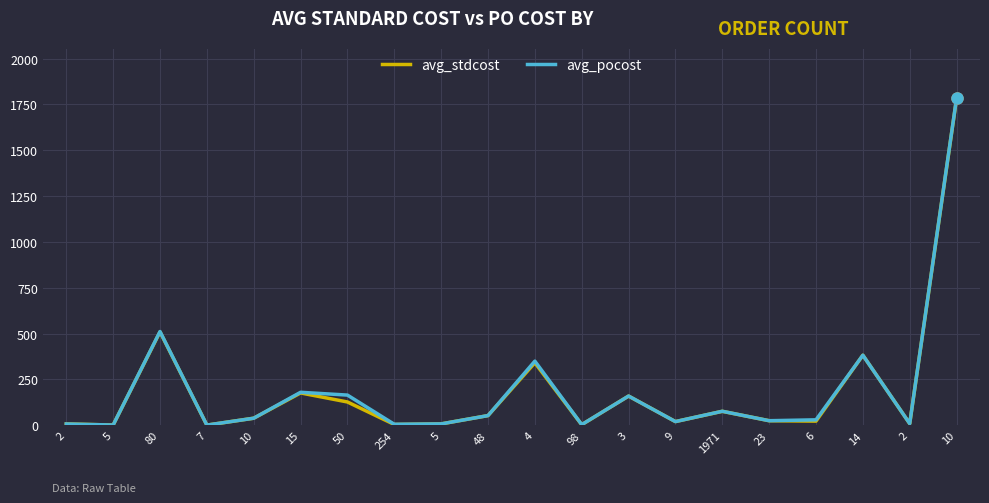

Does the chart have visible grid lines?

Yes